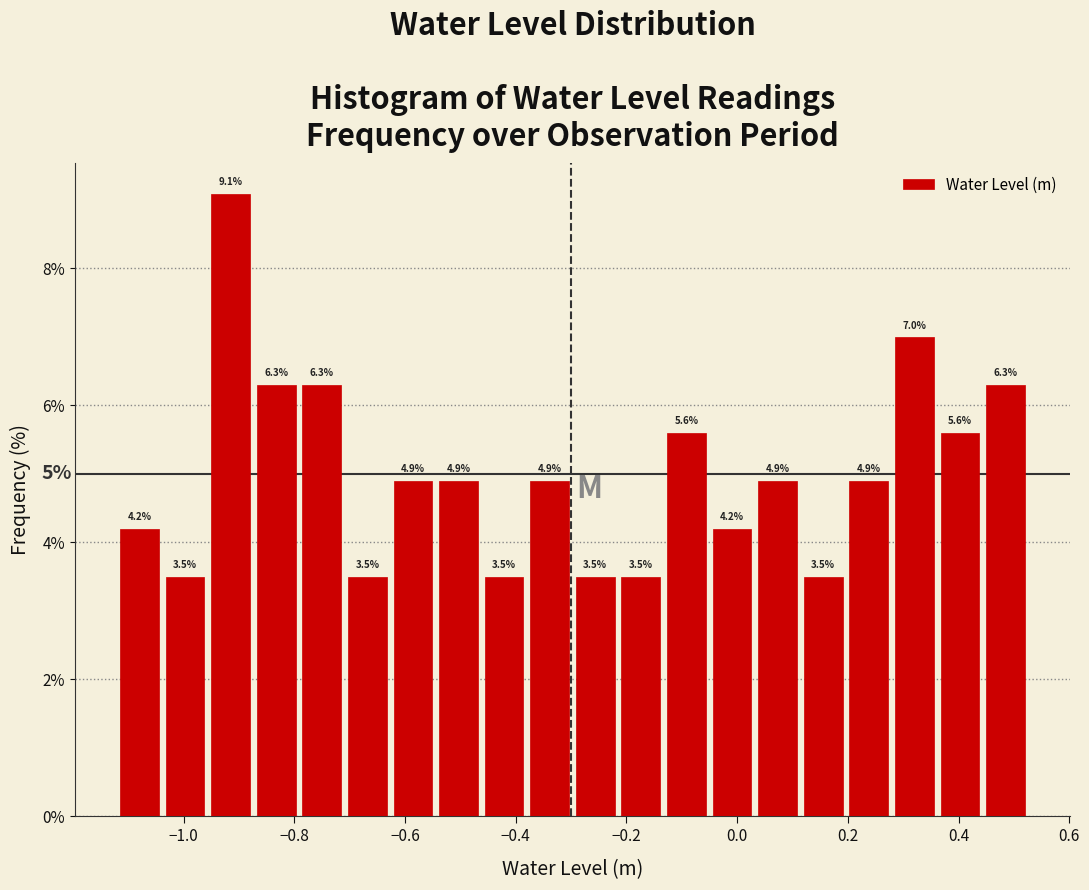

Reading left to right, transcribe this chart: for each bar, give the range it covers on the x-axis and its height. The bar edges are not printed on the chart, so give them approximately, as read against the axis.

-1.12 to -1.04: 4.2
-1.04 to -0.96: 3.5
-0.96 to -0.88: 9.1
-0.88 to -0.80: 6.3
-0.80 to -0.70: 6.3
-0.70 to -0.62: 3.5
-0.62 to -0.54: 4.9
-0.54 to -0.46: 4.9
-0.46 to -0.38: 3.5
-0.38 to -0.30: 4.9
-0.30 to -0.22: 3.5
-0.22 to -0.14: 3.5
-0.14 to -0.06: 5.6
-0.06 to 0.04: 4.2
0.04 to 0.12: 4.9
0.12 to 0.20: 3.5
0.20 to 0.28: 4.9
0.28 to 0.36: 7.0
0.36 to 0.44: 5.6
0.44 to 0.52: 6.3